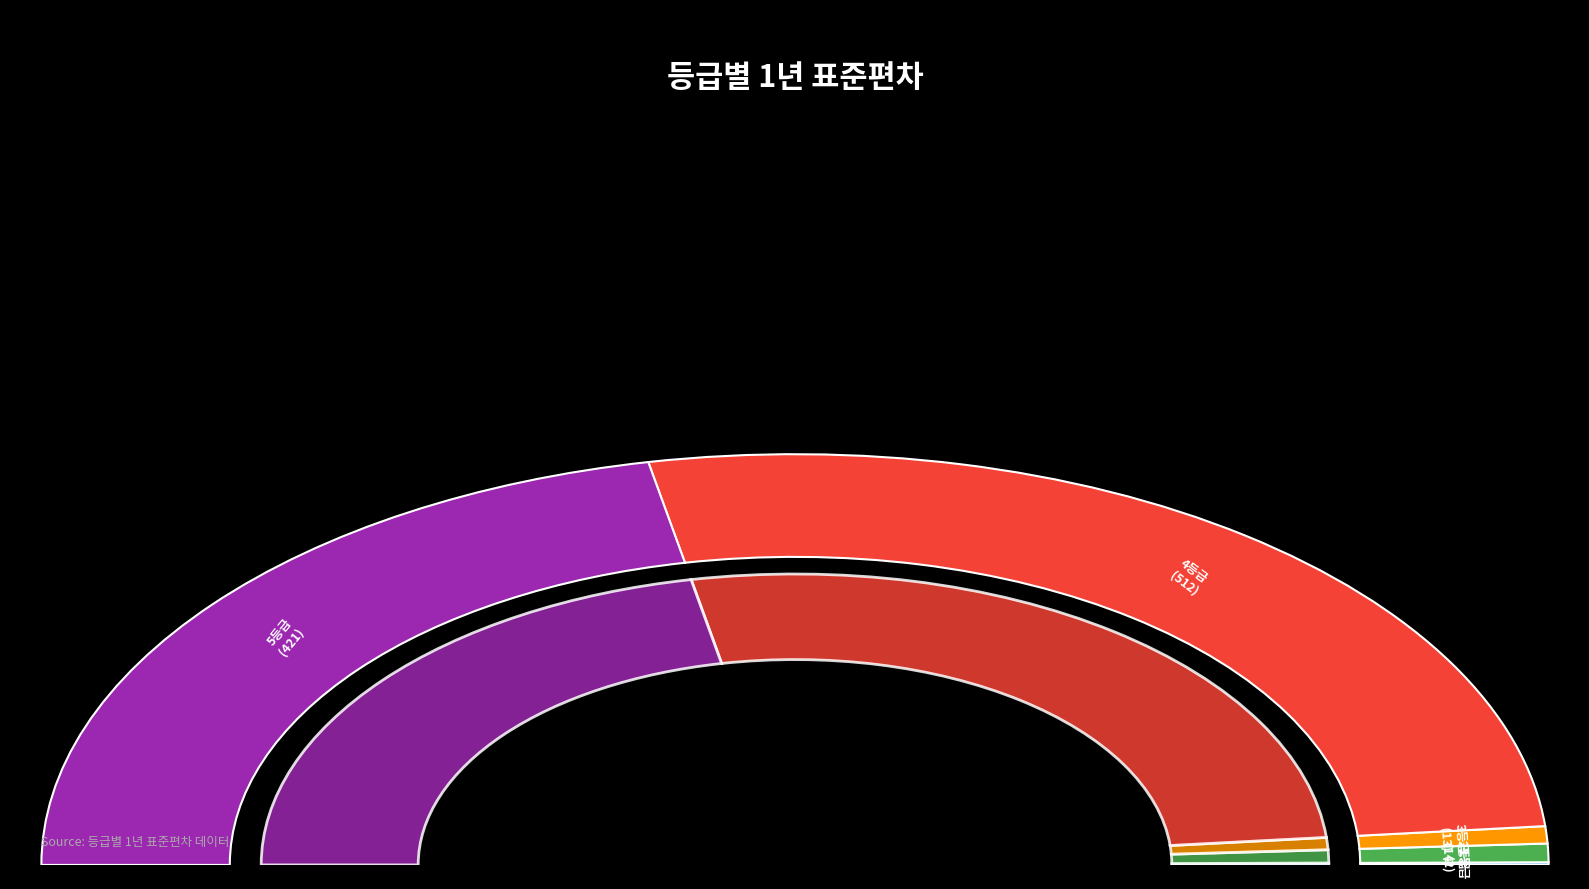

True or false: 5등급 accounts for 37% of the total.

False